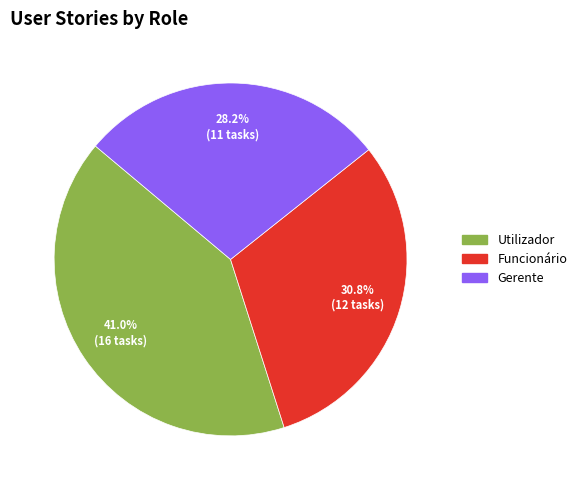

Do Gerente and Funcionário together represent more than half of the pie?

Yes